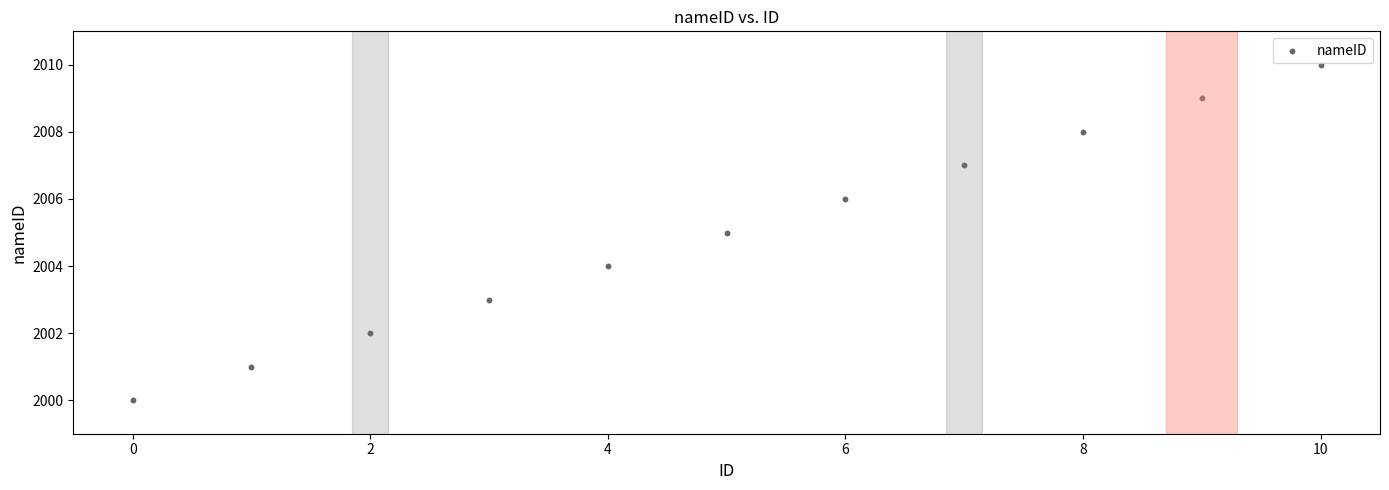

What is the average Y value?

2005